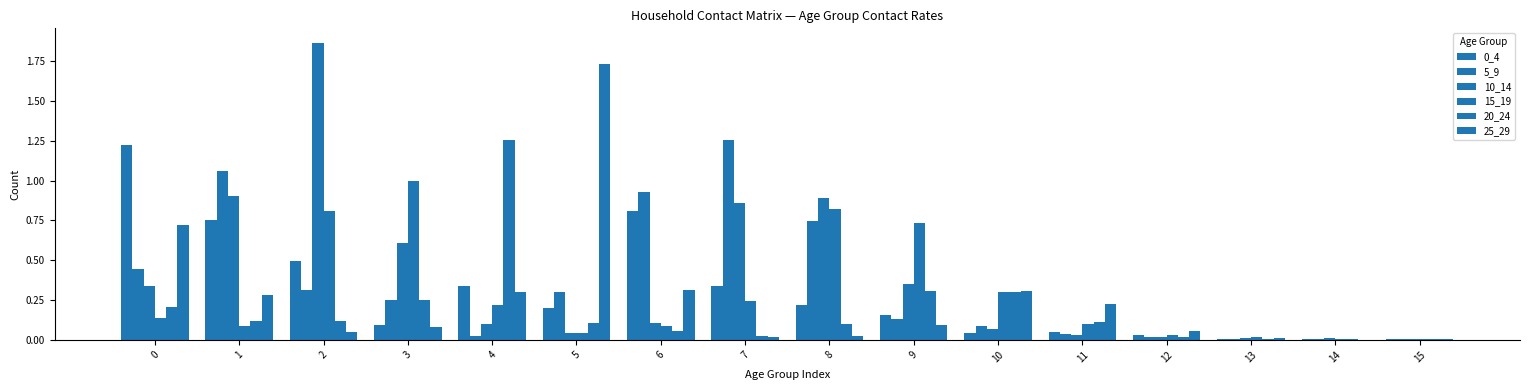

Which series has the widest spread of values?

10_14